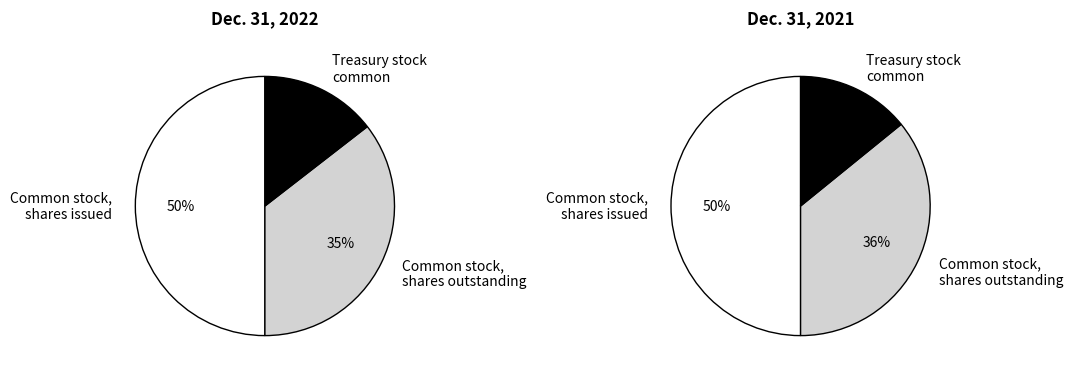

To the nearest percent, what is the average slice percentage?

33%